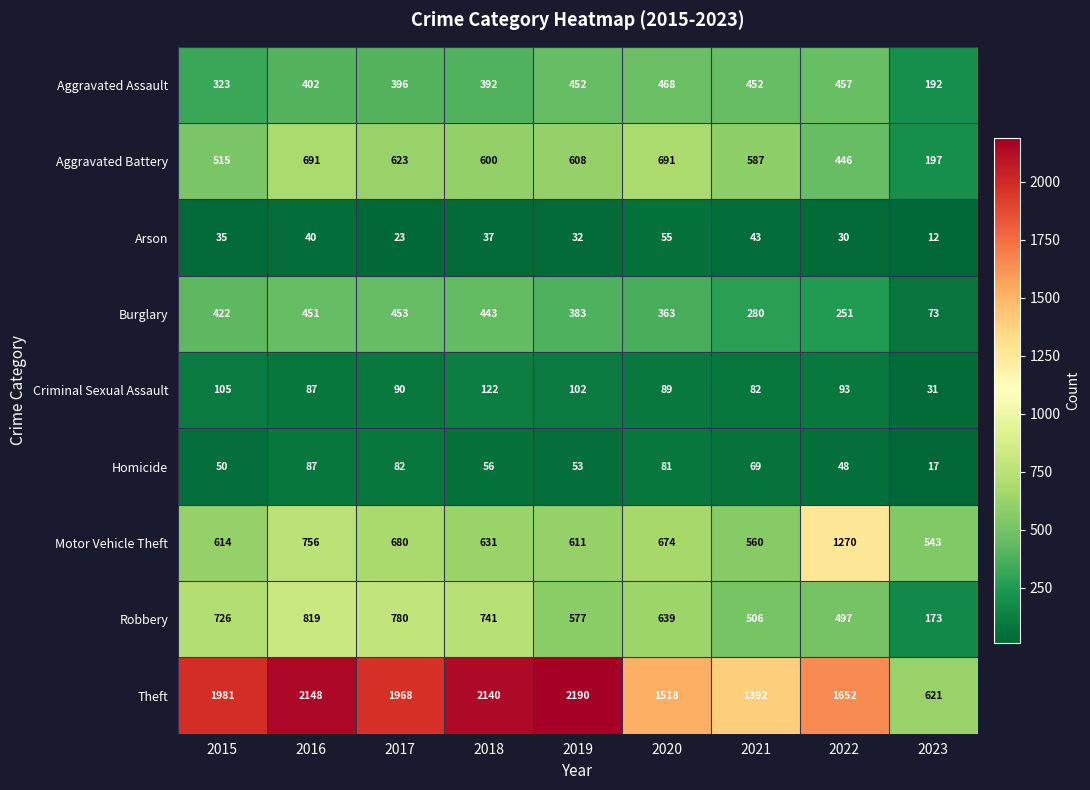

Rank the series by their maximum value, from lowest to highest.

Arson, Homicide, Criminal Sexual Assault, Burglary, Aggravated Assault, Aggravated Battery, Robbery, Motor Vehicle Theft, Theft